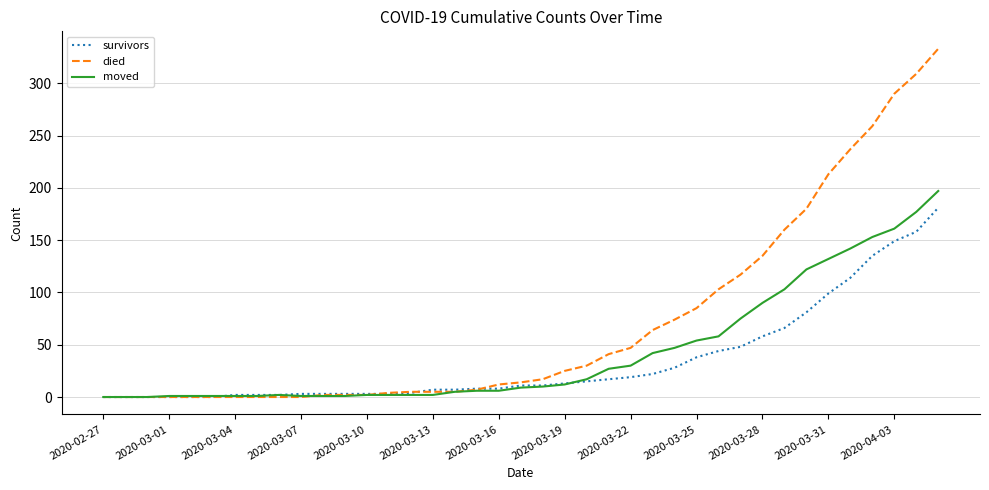

How many values in the died series are below 14?

19